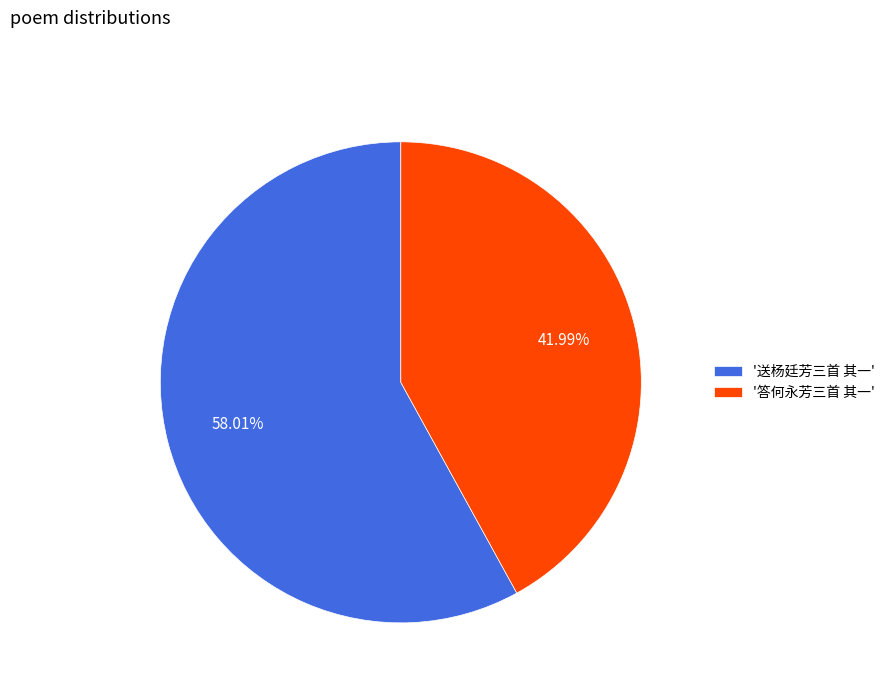

Approximately how many times larger is the value at '答何永芳三首 其一' compared to '送杨廷芳三首 其一'?

0.7